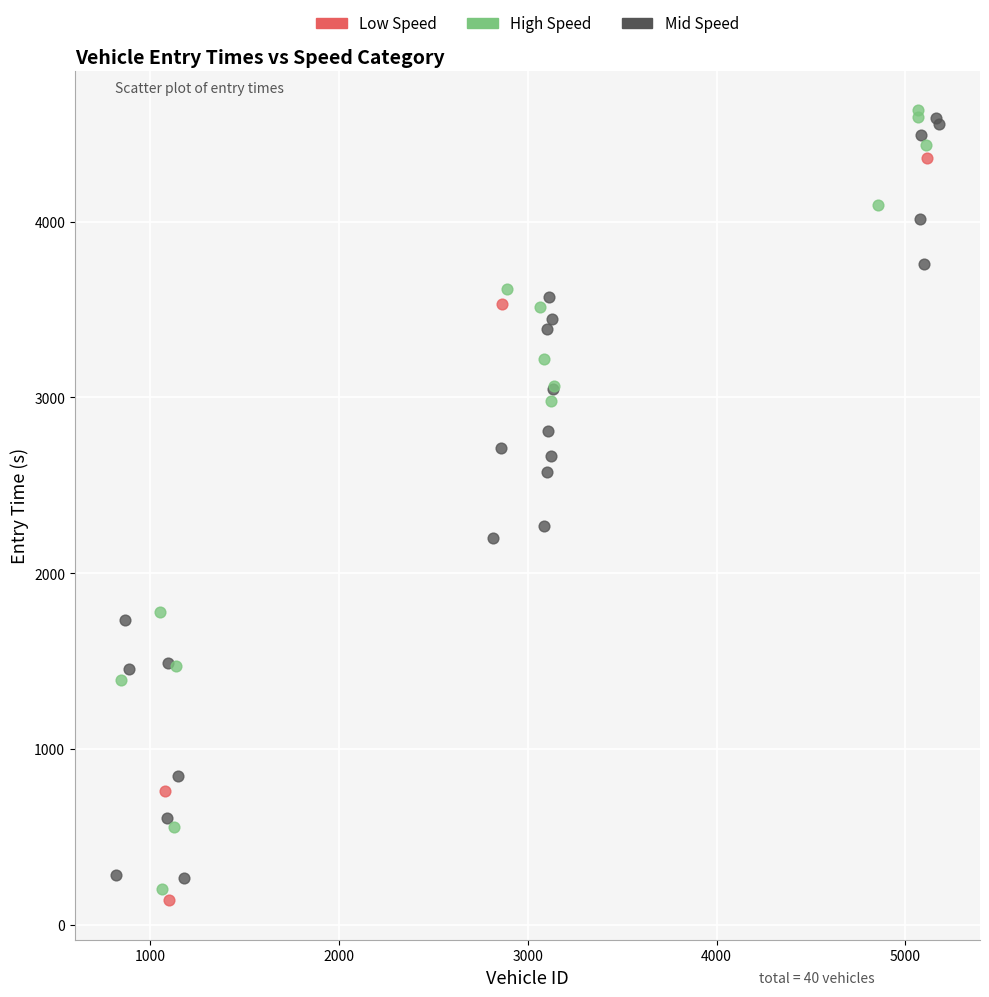

What are all the series names shown in the legend?

Low Speed, High Speed, Mid Speed